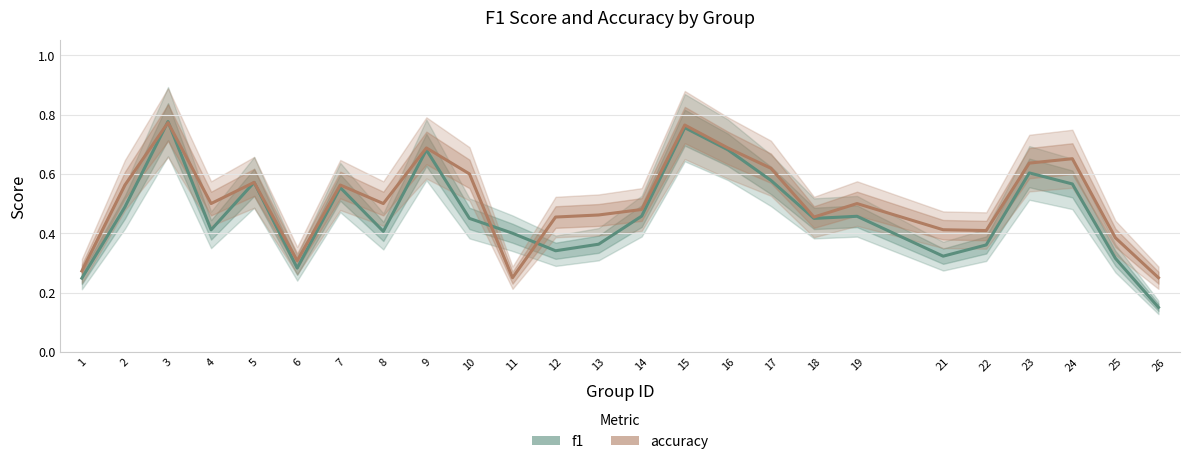

Does the chart have visible grid lines?

Yes